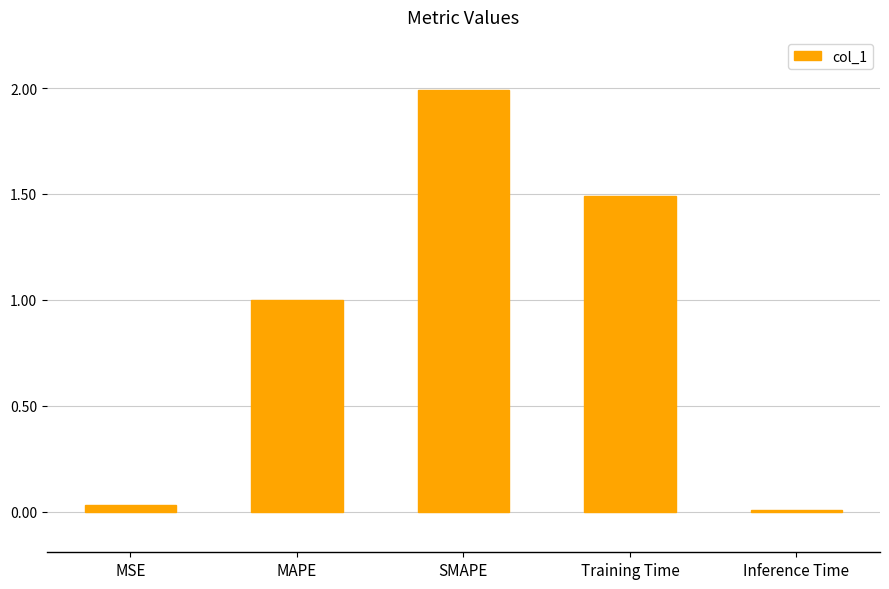

List the labels in order of value, smallest first.

Inference Time, MSE, MAPE, Training Time, SMAPE